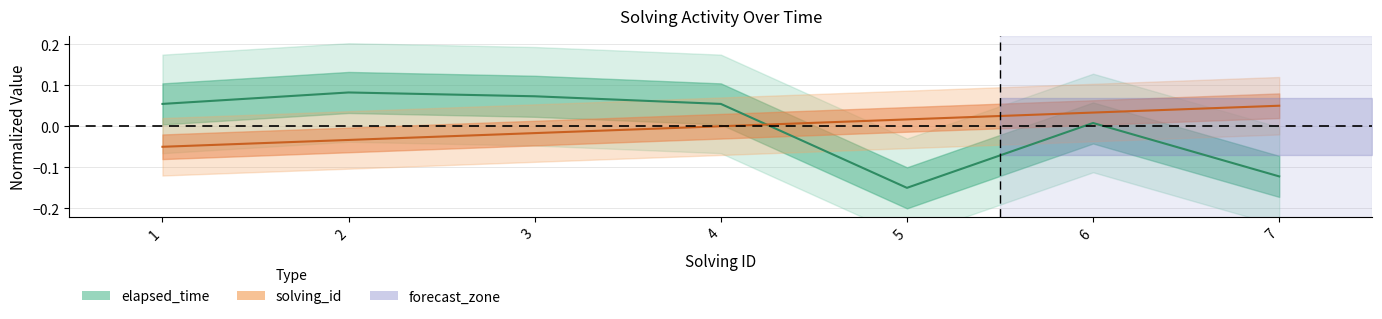

How many values in solving_id are below zero?

3